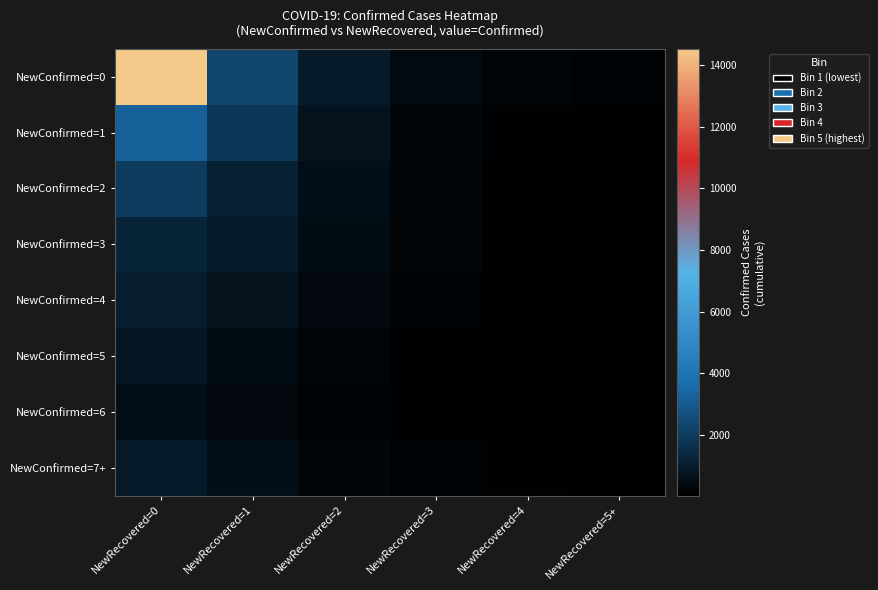

Reading left to right, what are all the values shown in this chart?

NewConfirmed=0: NewRecovered=0=14532	NewRecovered=1=2341	NewRecovered=2=876	NewRecovered=3=412	NewRecovered=4=198	NewRecovered=5+=145
NewConfirmed=1: NewRecovered=0=3210	NewRecovered=1=1876	NewRecovered=2=654	NewRecovered=3=287	NewRecovered=4=134	NewRecovered=5+=89
NewConfirmed=2: NewRecovered=0=1987	NewRecovered=1=1123	NewRecovered=2=543	NewRecovered=3=234	NewRecovered=4=112	NewRecovered=5+=67
NewConfirmed=3: NewRecovered=0=1234	NewRecovered=1=876	NewRecovered=2=432	NewRecovered=3=198	NewRecovered=4=98	NewRecovered=5+=54
NewConfirmed=4: NewRecovered=0=987	NewRecovered=1=654	NewRecovered=2=312	NewRecovered=3=156	NewRecovered=4=76	NewRecovered=5+=43
NewConfirmed=5: NewRecovered=0=765	NewRecovered=1=432	NewRecovered=2=234	NewRecovered=3=123	NewRecovered=4=65	NewRecovered=5+=32
NewConfirmed=6: NewRecovered=0=543	NewRecovered=1=321	NewRecovered=2=176	NewRecovered=3=98	NewRecovered=4=54	NewRecovered=5+=23
NewConfirmed=7+: NewRecovered=0=876	NewRecovered=1=543	NewRecovered=2=298	NewRecovered=3=167	NewRecovered=4=87	NewRecovered=5+=45